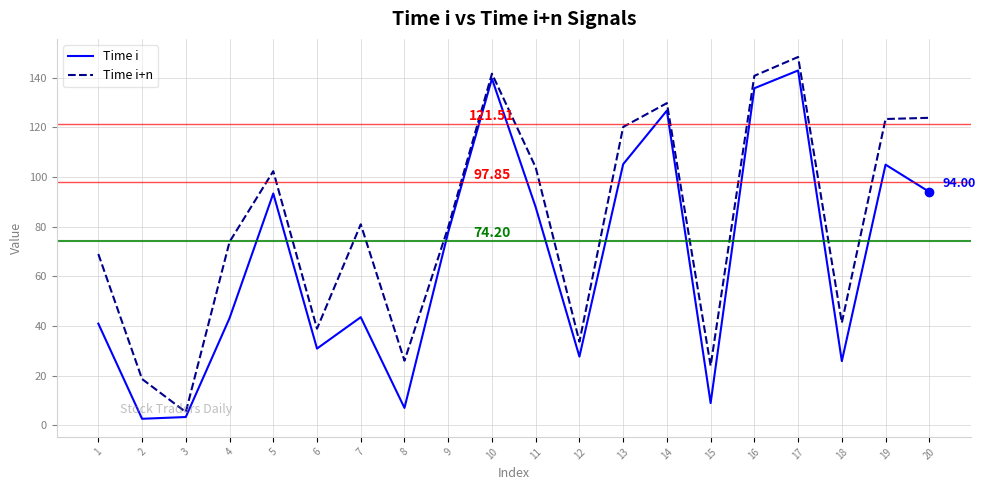

What is the smallest value displayed?

2.7